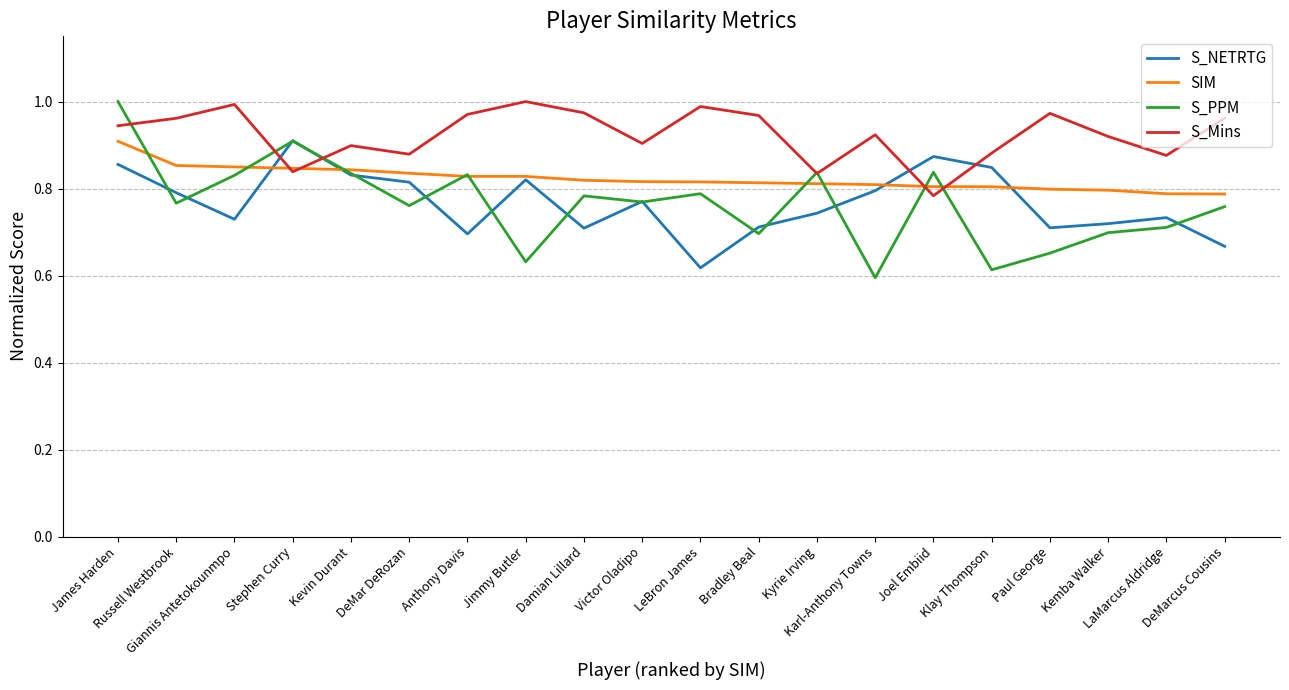

What are all the series names shown in the legend?

S_NETRTG, SIM, S_PPM, S_Mins